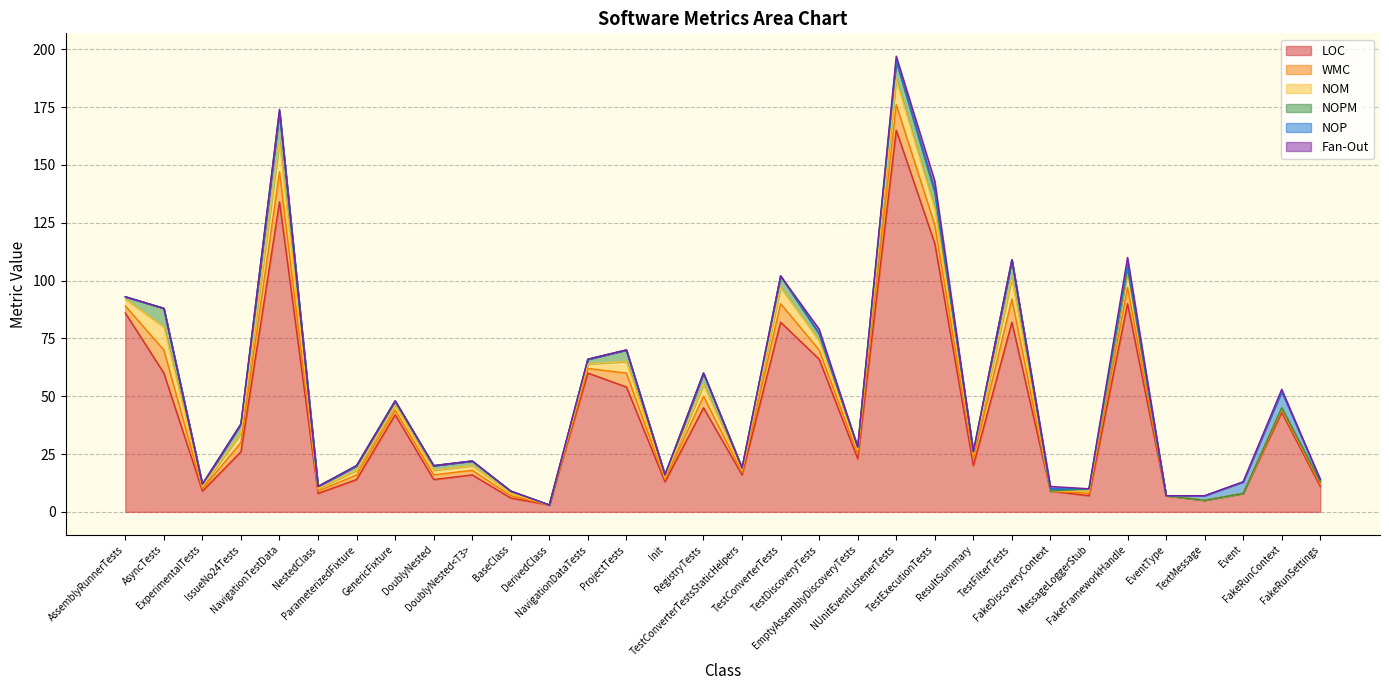

What are all the series names shown in the legend?

LOC, WMC, NOM, NOPM, NOP, Fan-Out